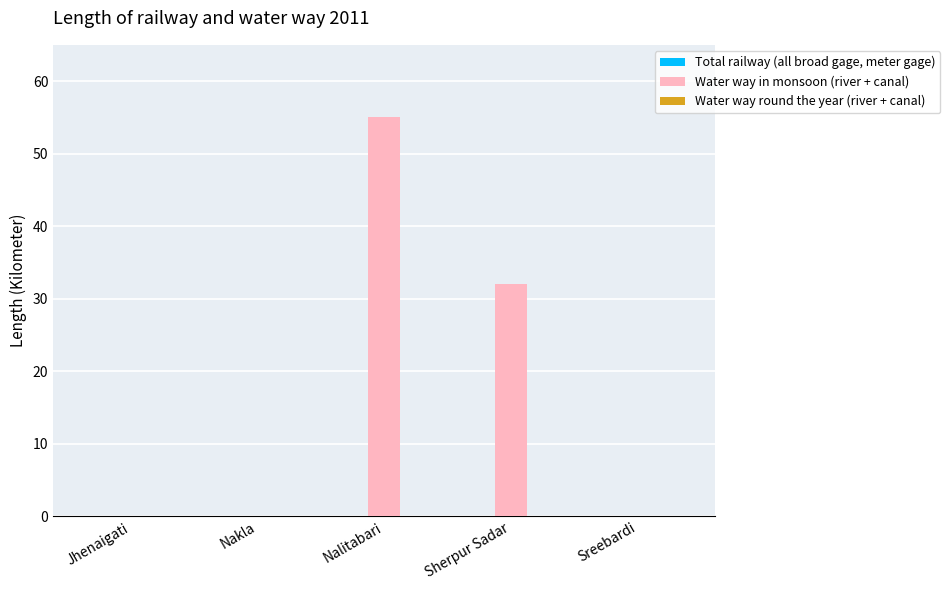

Reading left to right, extract all data points from this chart.

Jhenaigati=0	Nakla=0	Nalitabari=55	Sherpur Sadar=32	Sreebardi=0